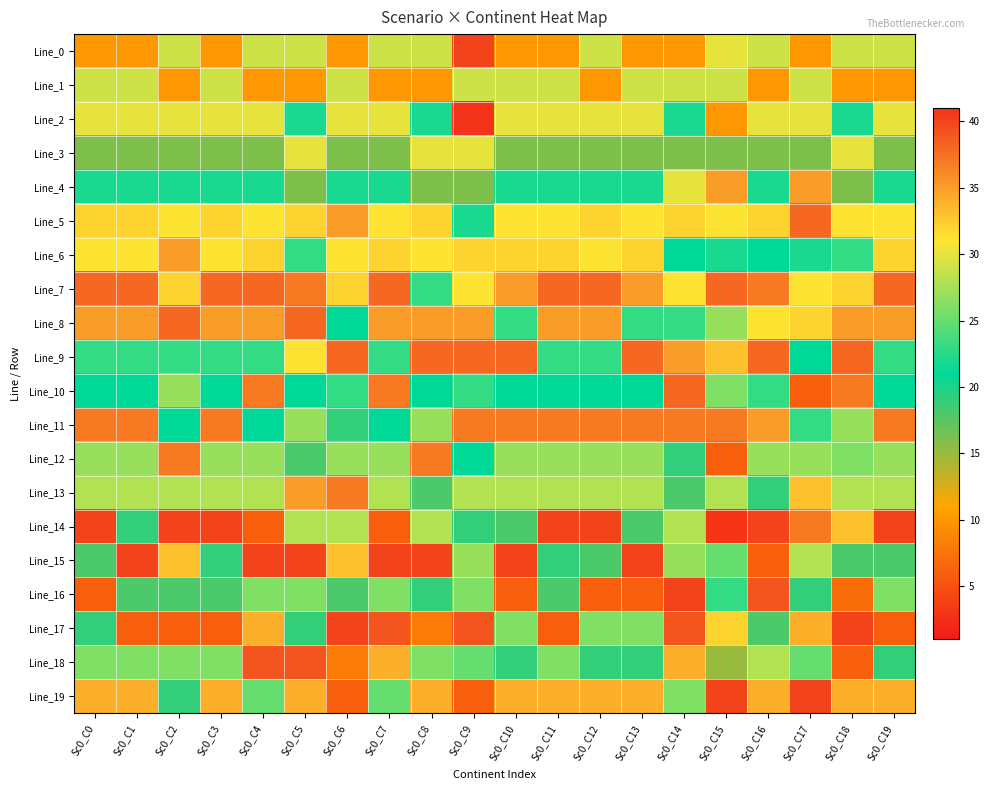

Reading left to right, transcribe all the data shown in this chart.

Line_0: Sc0_C0=10	Sc0_C1=10	Sc0_C2=29	Sc0_C3=10	Sc0_C4=29	Sc0_C5=29	Sc0_C6=10	Sc0_C7=29	Sc0_C8=29	Sc0_C9=40	Sc0_C10=10	Sc0_C11=10	Sc0_C12=29	Sc0_C13=10	Sc0_C14=10	Sc0_C15=30	Sc0_C16=29	Sc0_C17=10	Sc0_C18=29	Sc0_C19=29
Line_1: Sc0_C0=29	Sc0_C1=29	Sc0_C2=10	Sc0_C3=29	Sc0_C4=10	Sc0_C5=10	Sc0_C6=29	Sc0_C7=10	Sc0_C8=10	Sc0_C9=29	Sc0_C10=29	Sc0_C11=29	Sc0_C12=10	Sc0_C13=29	Sc0_C14=29	Sc0_C15=29	Sc0_C16=10	Sc0_C17=29	Sc0_C18=10	Sc0_C19=10
Line_2: Sc0_C0=30	Sc0_C1=30	Sc0_C2=30	Sc0_C3=30	Sc0_C4=30	Sc0_C5=22	Sc0_C6=30	Sc0_C7=30	Sc0_C8=22	Sc0_C9=41	Sc0_C10=30	Sc0_C11=30	Sc0_C12=30	Sc0_C13=30	Sc0_C14=22	Sc0_C15=10	Sc0_C16=30	Sc0_C17=30	Sc0_C18=22	Sc0_C19=30
Line_3: Sc0_C0=16	Sc0_C1=16	Sc0_C2=16	Sc0_C3=16	Sc0_C4=16	Sc0_C5=30	Sc0_C6=16	Sc0_C7=16	Sc0_C8=30	Sc0_C9=30	Sc0_C10=16	Sc0_C11=16	Sc0_C12=16	Sc0_C13=16	Sc0_C14=16	Sc0_C15=16	Sc0_C16=16	Sc0_C17=16	Sc0_C18=30	Sc0_C19=16
Line_4: Sc0_C0=22	Sc0_C1=22	Sc0_C2=22	Sc0_C3=22	Sc0_C4=22	Sc0_C5=16	Sc0_C6=22	Sc0_C7=22	Sc0_C8=16	Sc0_C9=16	Sc0_C10=22	Sc0_C11=22	Sc0_C12=22	Sc0_C13=22	Sc0_C14=30	Sc0_C15=35	Sc0_C16=22	Sc0_C17=35	Sc0_C18=16	Sc0_C19=22
Line_5: Sc0_C0=32	Sc0_C1=32	Sc0_C2=31	Sc0_C3=32	Sc0_C4=31	Sc0_C5=32	Sc0_C6=35	Sc0_C7=31	Sc0_C8=32	Sc0_C9=22	Sc0_C10=31	Sc0_C11=31	Sc0_C12=32	Sc0_C13=31	Sc0_C14=32	Sc0_C15=31	Sc0_C16=32	Sc0_C17=38	Sc0_C18=31	Sc0_C19=31
Line_6: Sc0_C0=31	Sc0_C1=31	Sc0_C2=35	Sc0_C3=31	Sc0_C4=32	Sc0_C5=23	Sc0_C6=31	Sc0_C7=32	Sc0_C8=31	Sc0_C9=32	Sc0_C10=32	Sc0_C11=32	Sc0_C12=31	Sc0_C13=32	Sc0_C14=21	Sc0_C15=22	Sc0_C16=21	Sc0_C17=22	Sc0_C18=23	Sc0_C19=32
Line_7: Sc0_C0=38	Sc0_C1=38	Sc0_C2=32	Sc0_C3=38	Sc0_C4=38	Sc0_C5=37	Sc0_C6=32	Sc0_C7=38	Sc0_C8=23	Sc0_C9=31	Sc0_C10=35	Sc0_C11=38	Sc0_C12=38	Sc0_C13=35	Sc0_C14=31	Sc0_C15=38	Sc0_C16=37	Sc0_C17=31	Sc0_C18=32	Sc0_C19=38
Line_8: Sc0_C0=35	Sc0_C1=35	Sc0_C2=38	Sc0_C3=35	Sc0_C4=35	Sc0_C5=38	Sc0_C6=21	Sc0_C7=35	Sc0_C8=35	Sc0_C9=35	Sc0_C10=23	Sc0_C11=35	Sc0_C12=35	Sc0_C13=23	Sc0_C14=23	Sc0_C15=27	Sc0_C16=31	Sc0_C17=32	Sc0_C18=35	Sc0_C19=35
Line_9: Sc0_C0=23	Sc0_C1=23	Sc0_C2=23	Sc0_C3=23	Sc0_C4=23	Sc0_C5=31	Sc0_C6=38	Sc0_C7=23	Sc0_C8=38	Sc0_C9=38	Sc0_C10=38	Sc0_C11=23	Sc0_C12=23	Sc0_C13=38	Sc0_C14=35	Sc0_C15=33	Sc0_C16=38	Sc0_C17=21	Sc0_C18=38	Sc0_C19=23
Line_10: Sc0_C0=21	Sc0_C1=21	Sc0_C2=27	Sc0_C3=21	Sc0_C4=37	Sc0_C5=21	Sc0_C6=23	Sc0_C7=37	Sc0_C8=21	Sc0_C9=23	Sc0_C10=21	Sc0_C11=21	Sc0_C12=21	Sc0_C13=21	Sc0_C14=38	Sc0_C15=26	Sc0_C16=23	Sc0_C17=6	Sc0_C18=37	Sc0_C19=21
Line_11: Sc0_C0=37	Sc0_C1=37	Sc0_C2=21	Sc0_C3=37	Sc0_C4=21	Sc0_C5=27	Sc0_C6=19	Sc0_C7=21	Sc0_C8=27	Sc0_C9=37	Sc0_C10=37	Sc0_C11=37	Sc0_C12=37	Sc0_C13=37	Sc0_C14=37	Sc0_C15=37	Sc0_C16=35	Sc0_C17=23	Sc0_C18=27	Sc0_C19=37
Line_12: Sc0_C0=27	Sc0_C1=27	Sc0_C2=37	Sc0_C3=27	Sc0_C4=27	Sc0_C5=18	Sc0_C6=27	Sc0_C7=27	Sc0_C8=37	Sc0_C9=21	Sc0_C10=27	Sc0_C11=27	Sc0_C12=27	Sc0_C13=27	Sc0_C14=19	Sc0_C15=6	Sc0_C16=27	Sc0_C17=27	Sc0_C18=26	Sc0_C19=27
Line_13: Sc0_C0=28	Sc0_C1=28	Sc0_C2=28	Sc0_C3=28	Sc0_C4=28	Sc0_C5=35	Sc0_C6=37	Sc0_C7=28	Sc0_C8=18	Sc0_C9=28	Sc0_C10=28	Sc0_C11=28	Sc0_C12=28	Sc0_C13=28	Sc0_C14=18	Sc0_C15=28	Sc0_C16=19	Sc0_C17=33	Sc0_C18=28	Sc0_C19=28
Line_14: Sc0_C0=40	Sc0_C1=19	Sc0_C2=40	Sc0_C3=40	Sc0_C4=6	Sc0_C5=28	Sc0_C6=28	Sc0_C7=6	Sc0_C8=28	Sc0_C9=19	Sc0_C10=18	Sc0_C11=40	Sc0_C12=40	Sc0_C13=18	Sc0_C14=28	Sc0_C15=3	Sc0_C16=40	Sc0_C17=37	Sc0_C18=33	Sc0_C19=40
Line_15: Sc0_C0=18	Sc0_C1=40	Sc0_C2=33	Sc0_C3=19	Sc0_C4=40	Sc0_C5=40	Sc0_C6=33	Sc0_C7=40	Sc0_C8=40	Sc0_C9=27	Sc0_C10=40	Sc0_C11=19	Sc0_C12=18	Sc0_C13=40	Sc0_C14=27	Sc0_C15=25	Sc0_C16=6	Sc0_C17=28	Sc0_C18=18	Sc0_C19=18
Line_16: Sc0_C0=6	Sc0_C1=18	Sc0_C2=18	Sc0_C3=18	Sc0_C4=26	Sc0_C5=26	Sc0_C6=18	Sc0_C7=26	Sc0_C8=19	Sc0_C9=26	Sc0_C10=6	Sc0_C11=18	Sc0_C12=6	Sc0_C13=6	Sc0_C14=40	Sc0_C15=23	Sc0_C16=39	Sc0_C17=19	Sc0_C18=7	Sc0_C19=26
Line_17: Sc0_C0=19	Sc0_C1=6	Sc0_C2=6	Sc0_C3=6	Sc0_C4=34	Sc0_C5=19	Sc0_C6=40	Sc0_C7=39	Sc0_C8=8	Sc0_C9=39	Sc0_C10=26	Sc0_C11=6	Sc0_C12=26	Sc0_C13=26	Sc0_C14=39	Sc0_C15=32	Sc0_C16=18	Sc0_C17=34	Sc0_C18=40	Sc0_C19=6
Line_18: Sc0_C0=26	Sc0_C1=26	Sc0_C2=26	Sc0_C3=26	Sc0_C4=39	Sc0_C5=39	Sc0_C6=8	Sc0_C7=34	Sc0_C8=26	Sc0_C9=25	Sc0_C10=19	Sc0_C11=26	Sc0_C12=19	Sc0_C13=19	Sc0_C14=34	Sc0_C15=15	Sc0_C16=28	Sc0_C17=25	Sc0_C18=6	Sc0_C19=19
Line_19: Sc0_C0=34	Sc0_C1=34	Sc0_C2=19	Sc0_C3=34	Sc0_C4=25	Sc0_C5=34	Sc0_C6=6	Sc0_C7=25	Sc0_C8=34	Sc0_C9=6	Sc0_C10=34	Sc0_C11=34	Sc0_C12=34	Sc0_C13=34	Sc0_C14=26	Sc0_C15=40	Sc0_C16=34	Sc0_C17=40	Sc0_C18=34	Sc0_C19=34